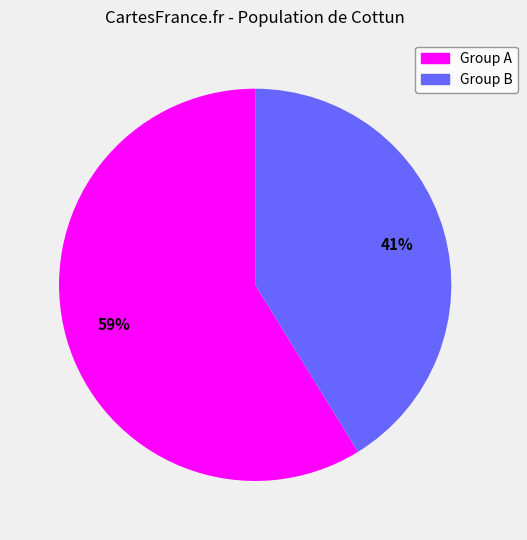

Is there any slice that represents more than half of the pie?

Yes